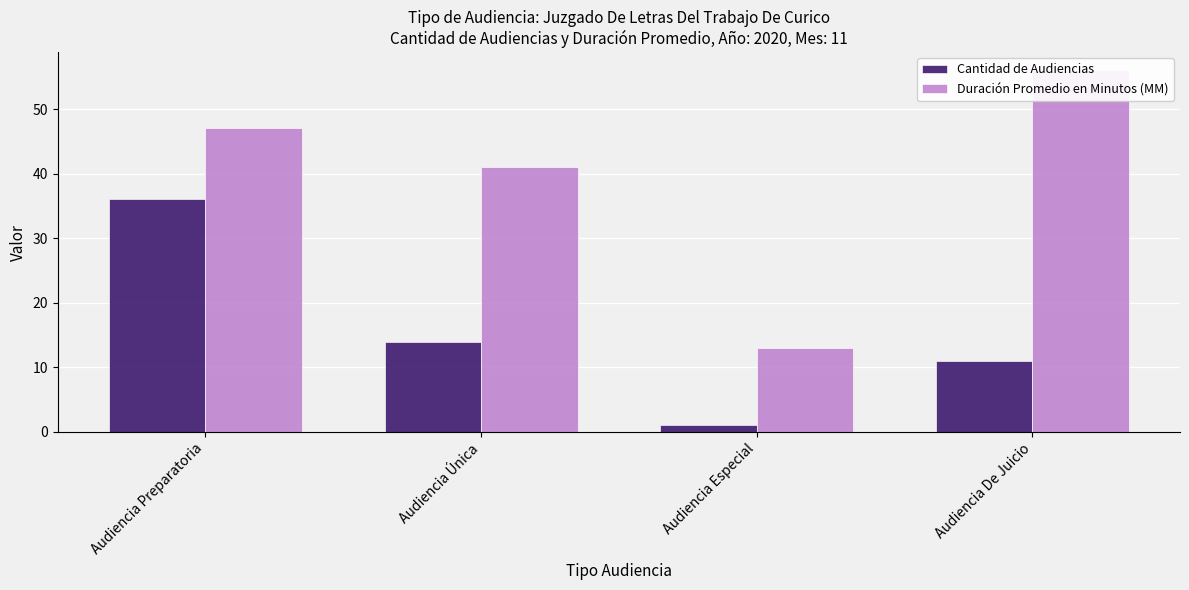

Does the chart contain any negative values?

No